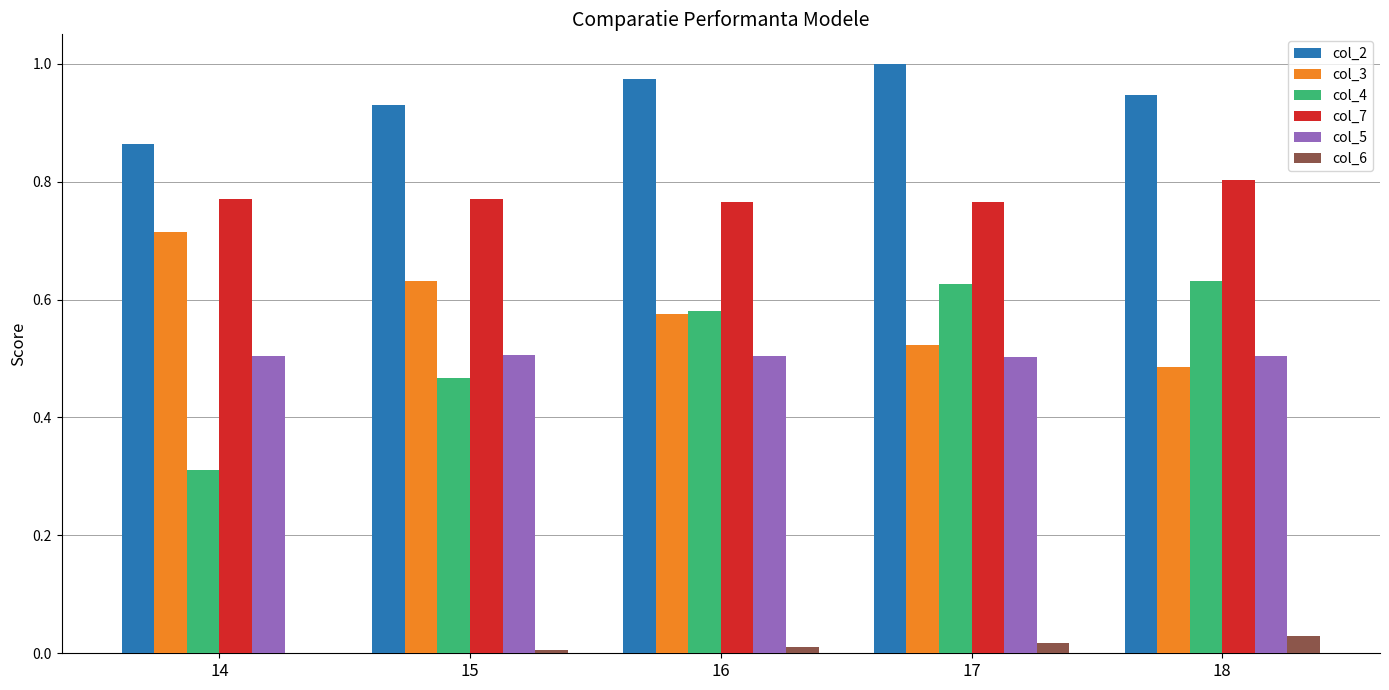

What is the sum of all col_4 values?

2.6